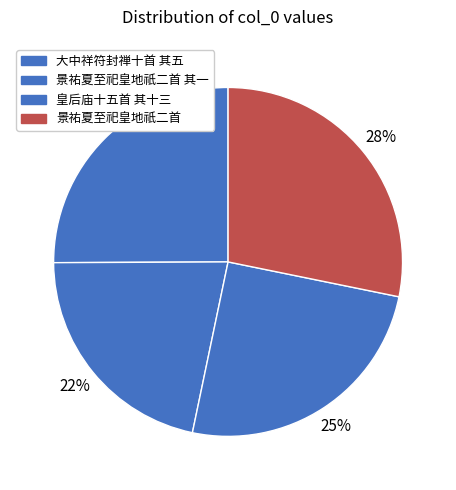

What is the smallest slice in the pie chart?

景祐夏至祀皇地祇二首 其一